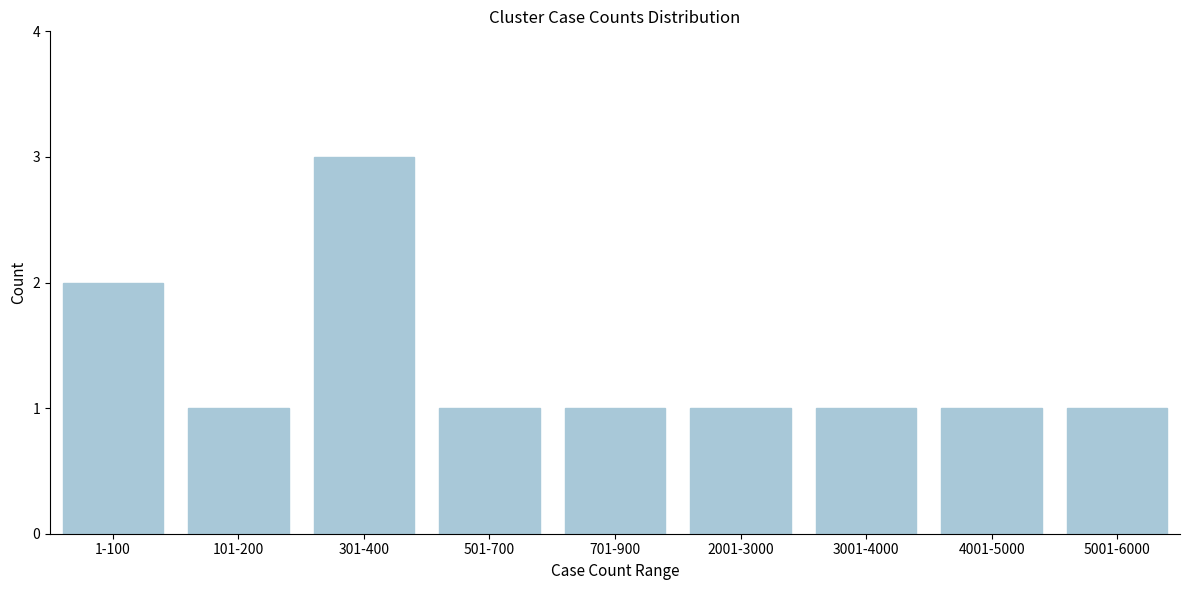

Reading right to left, extract all data points from this chart.

5001-6000=1	4001-5000=1	3001-4000=1	2001-3000=1	701-900=1	501-700=1	301-400=3	101-200=1	1-100=2